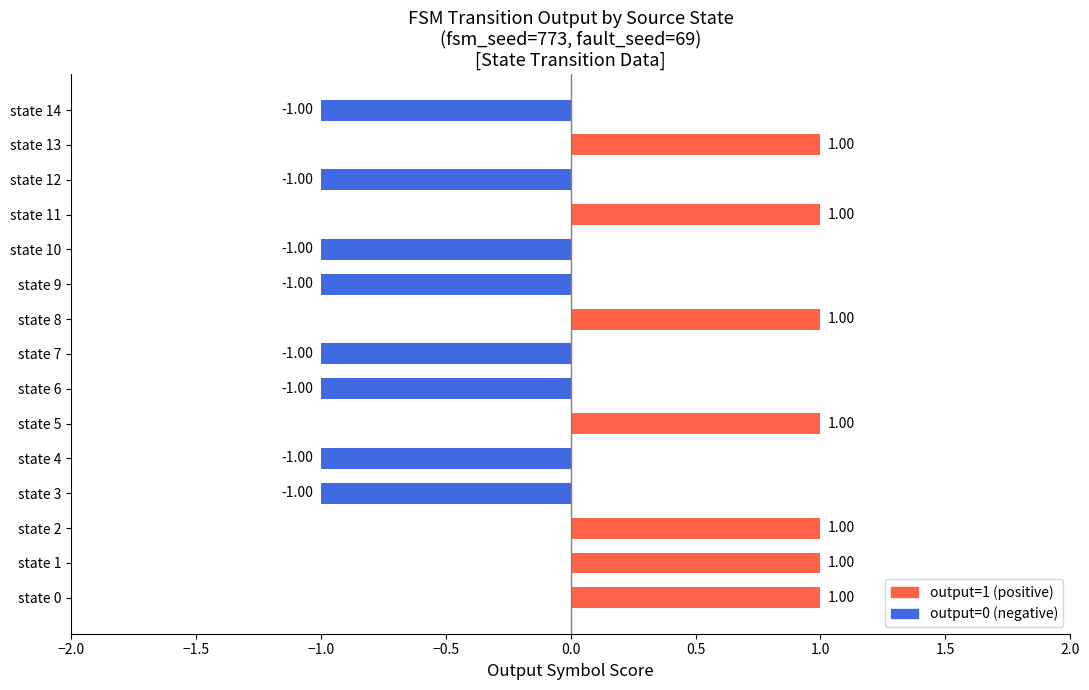

Between state 4 and state 1, which is larger?

state 1